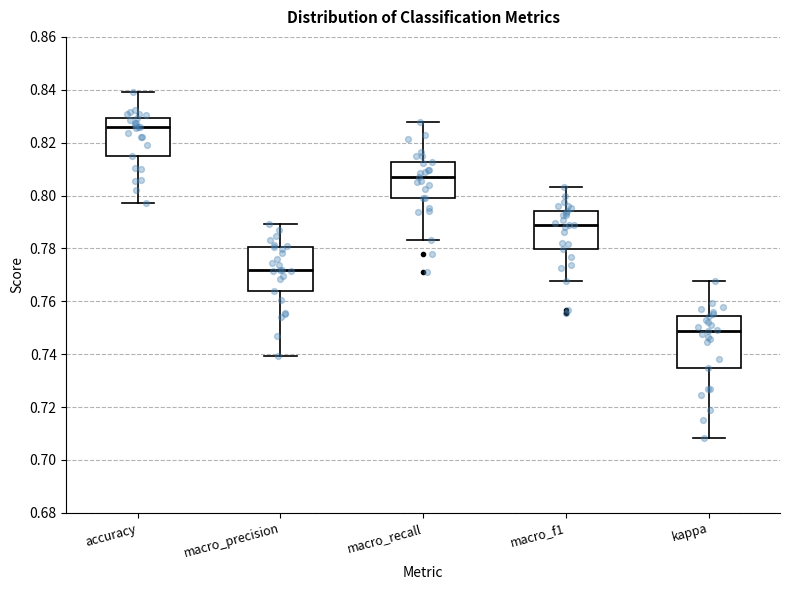

Where is the upper edge of the box for accuracy on the y-axis? The values are not printed on the chart, so give them approximately, as read against the axis.

0.830